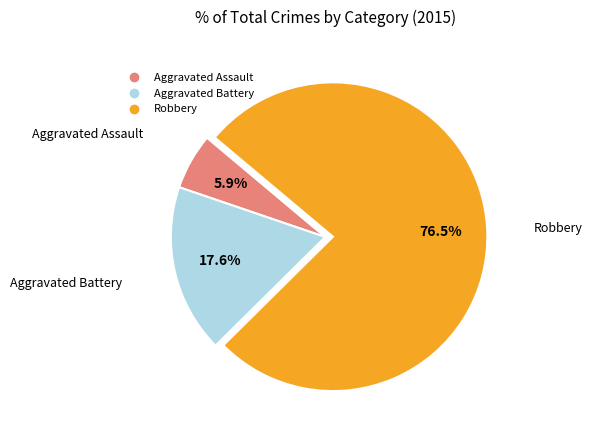

Which category has the biggest portion of the pie?

Robbery